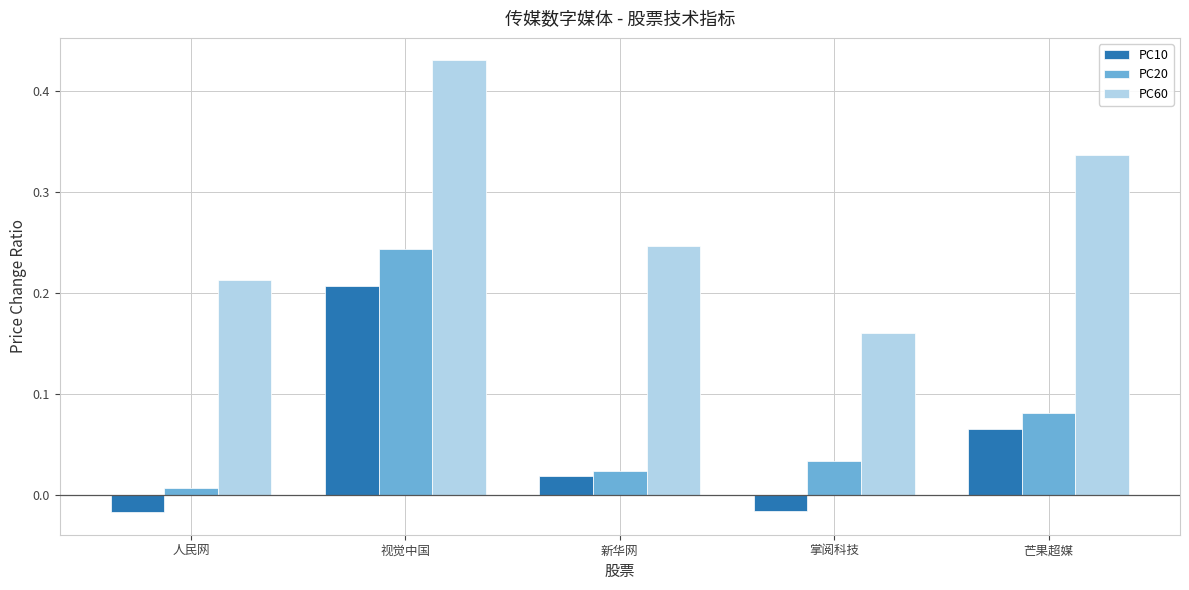

Is it true that PC10 equals 0.0 at 芒果超媒?

False